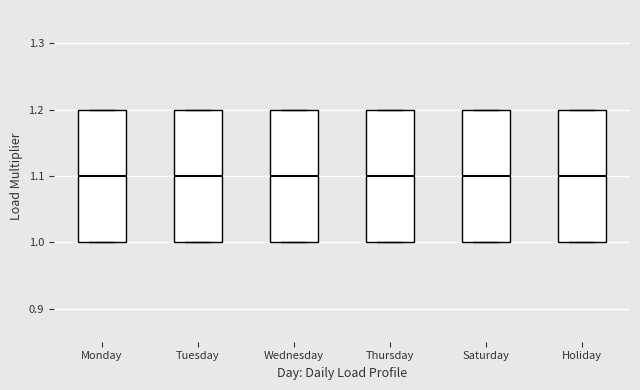

Reading left to right, transcribe this box plot: for each box, give where its median line is, the range the box spans, and where its two whiskers end, as read against the y-axis. The values are not printed on the chart, so give them approximately, as read against the axis.

Monday: median 1.1, box 1.0 to 1.2, whiskers 1.0 to 1.2
Tuesday: median 1.1, box 1.0 to 1.2, whiskers 1.0 to 1.2
Wednesday: median 1.1, box 1.0 to 1.2, whiskers 1.0 to 1.2
Thursday: median 1.1, box 1.0 to 1.2, whiskers 1.0 to 1.2
Saturday: median 1.1, box 1.0 to 1.2, whiskers 1.0 to 1.2
Holiday: median 1.1, box 1.0 to 1.2, whiskers 1.0 to 1.2